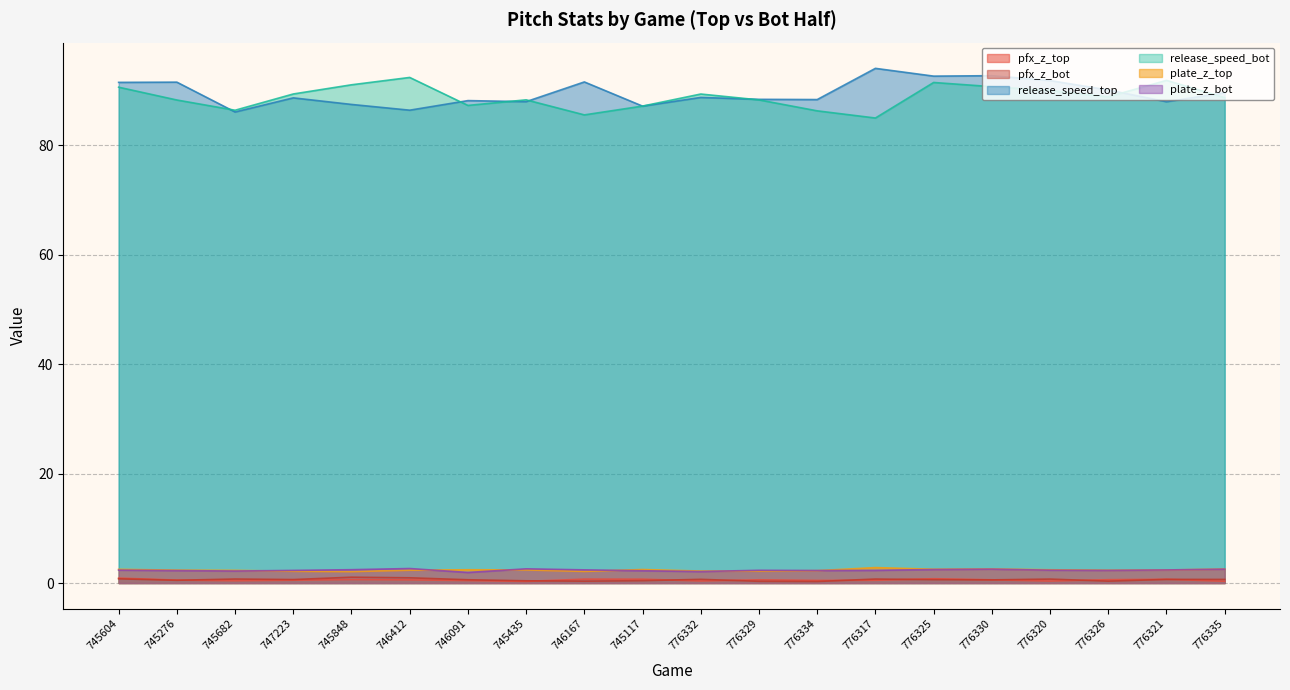

How many data points in plate_z_bot are less than 2?

1